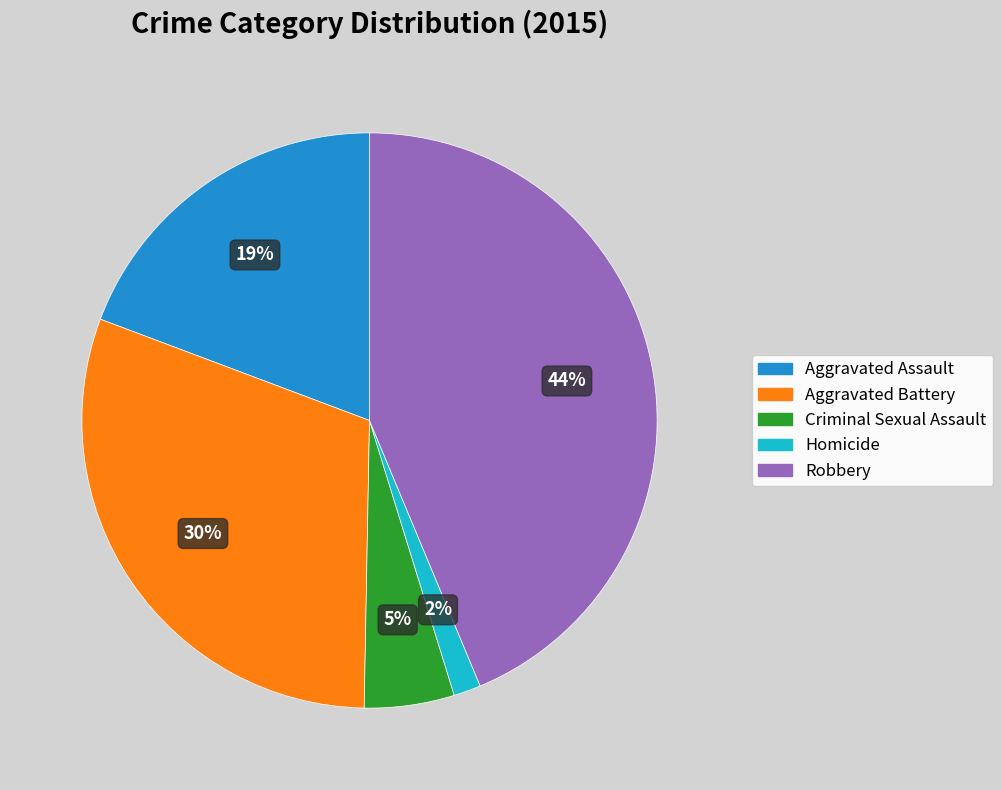

True or false: Aggravated Battery accounts for 24% of the total.

False